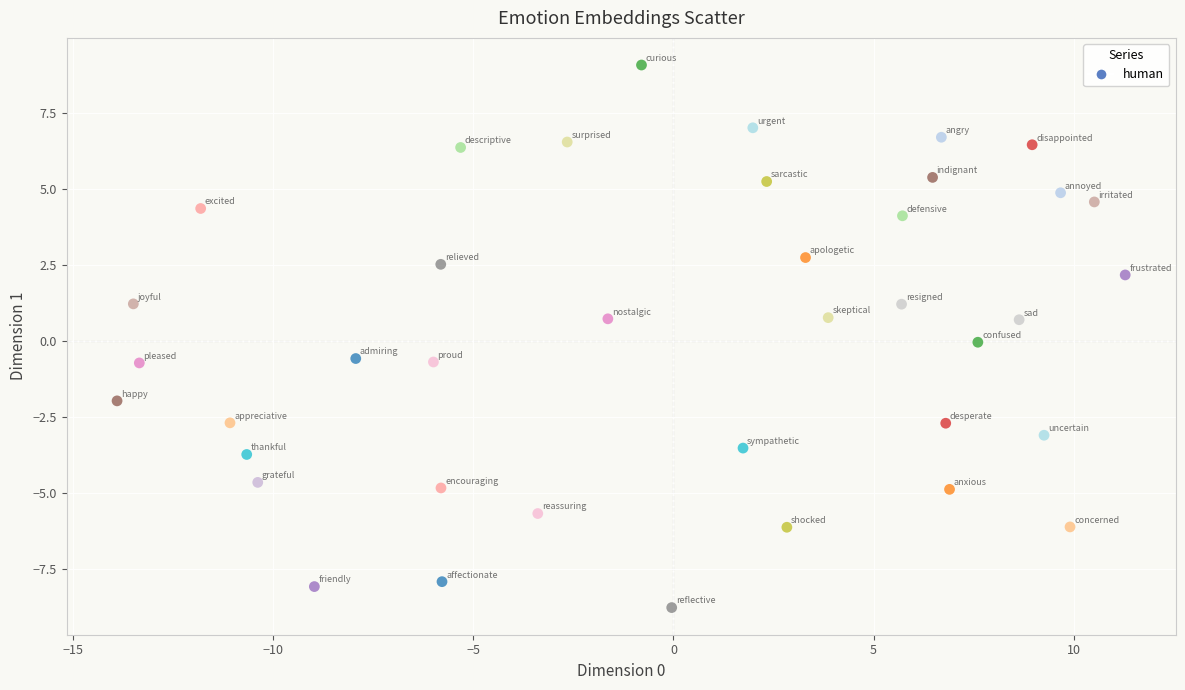

What is the range of Y values (max minus min)?

17.9